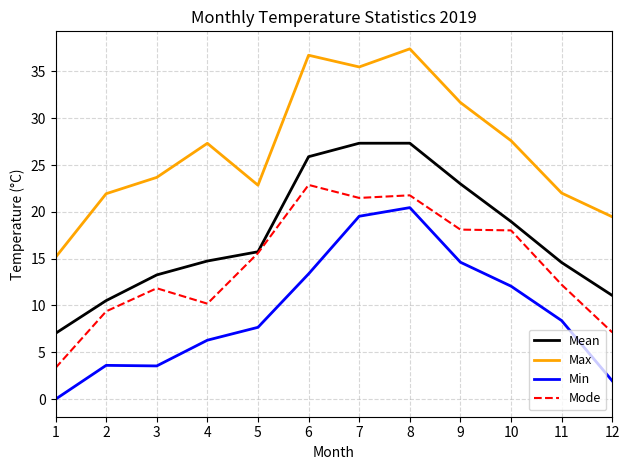

Read the Mean value at 8.

27.3